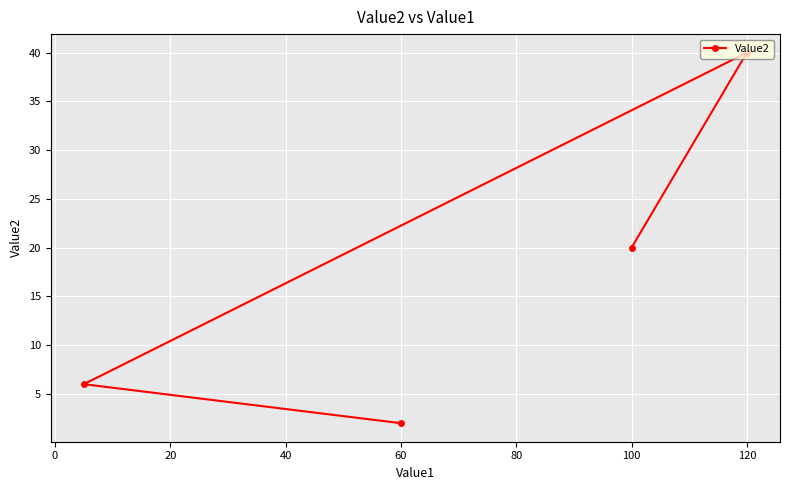

Between 120 and 60, which is larger?

120